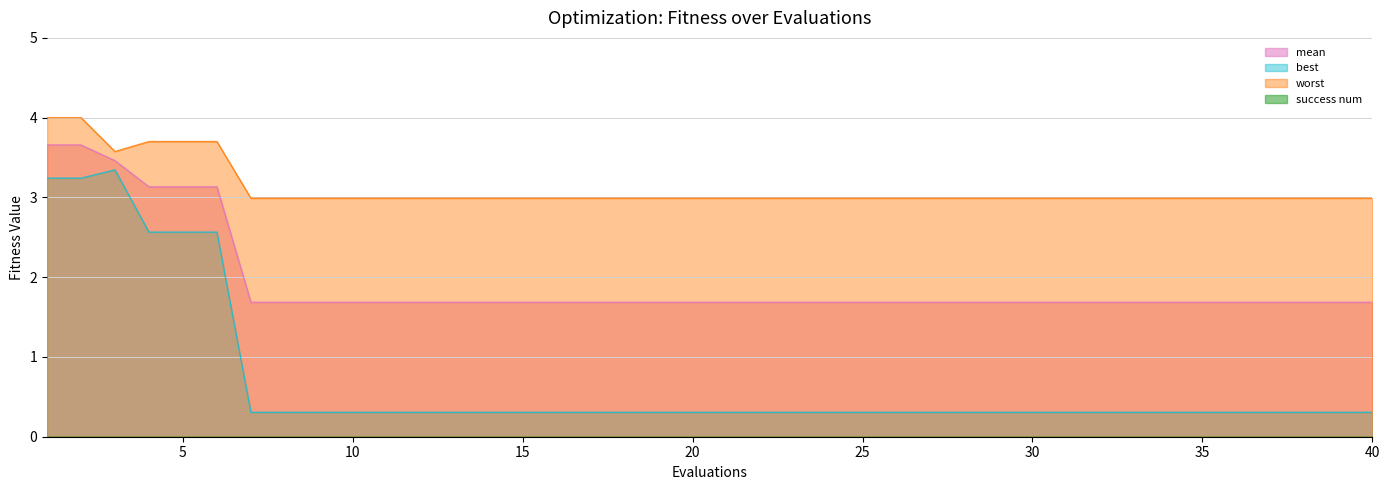

Which label corresponds to the largest value in the chart?

1